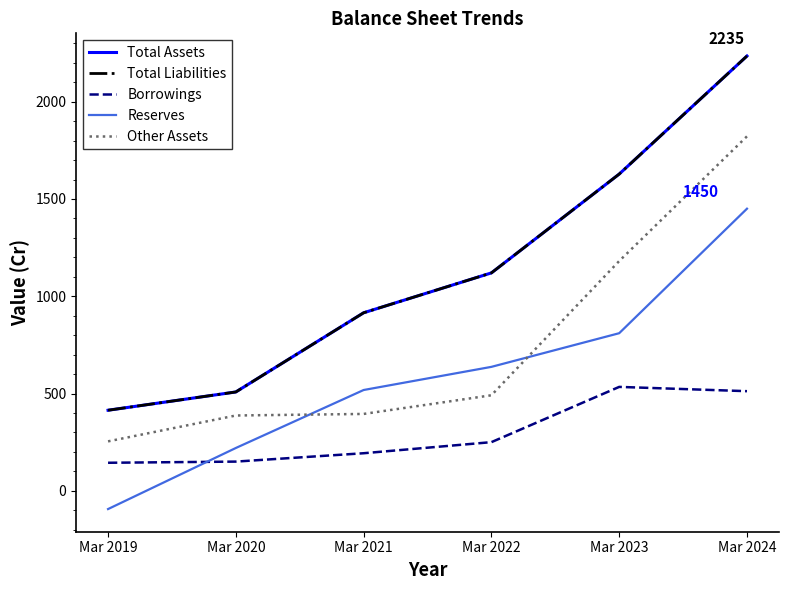

Reading right to left, list all the values displayed in this chart.

Total Assets: Mar 2024=2235	Mar 2023=1628	Mar 2022=1120	Mar 2021=915	Mar 2020=508	Mar 2019=414
Total Liabilities: Mar 2024=2235	Mar 2023=1628	Mar 2022=1120	Mar 2021=915	Mar 2020=508	Mar 2019=414
Borrowings: Mar 2024=512	Mar 2023=534	Mar 2022=250	Mar 2021=193	Mar 2020=150	Mar 2019=144
Reserves: Mar 2024=1450	Mar 2023=810	Mar 2022=637	Mar 2021=518	Mar 2020=220	Mar 2019=-94
Other Assets: Mar 2024=1822	Mar 2023=1181	Mar 2022=491	Mar 2021=395	Mar 2020=387	Mar 2019=254